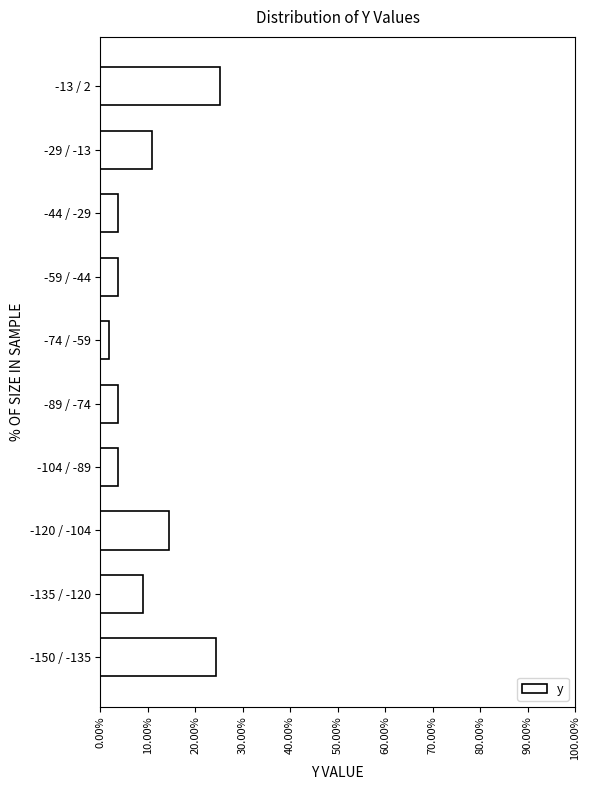

Reading bottom to top, extract all data points from this chart.

24.3	9.0	14.4	3.6	3.6	1.8	3.6	3.6	10.8	25.2